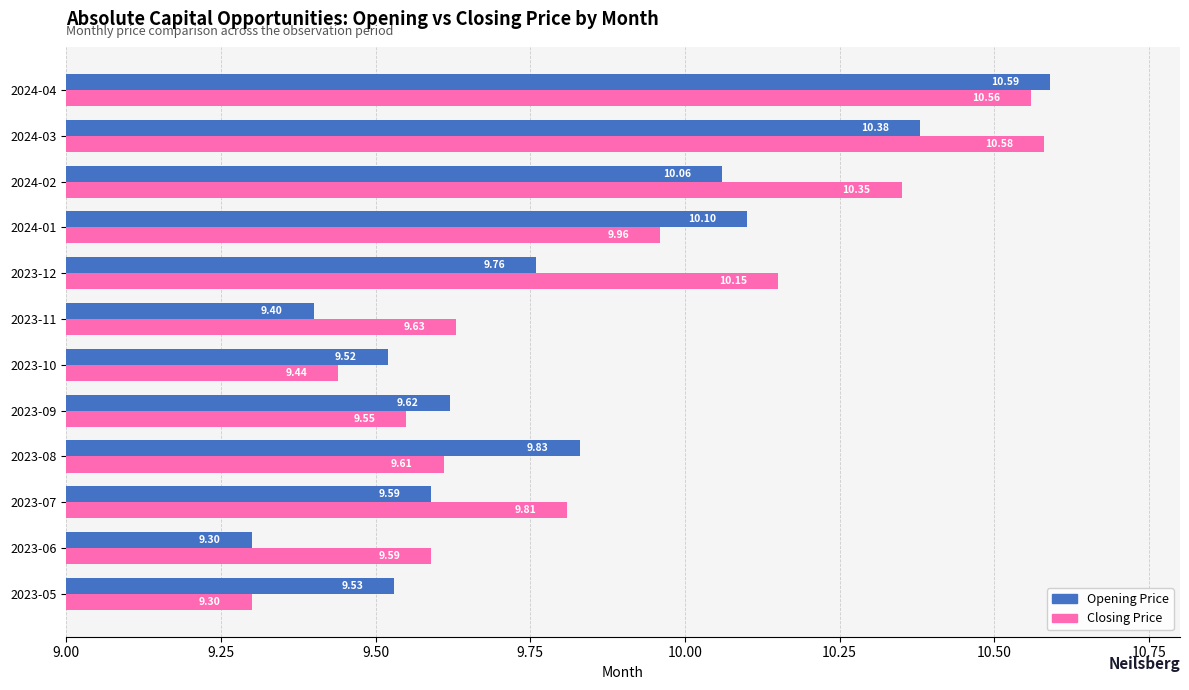

Rank the series by their maximum value, from lowest to highest.

Closing Price, Opening Price